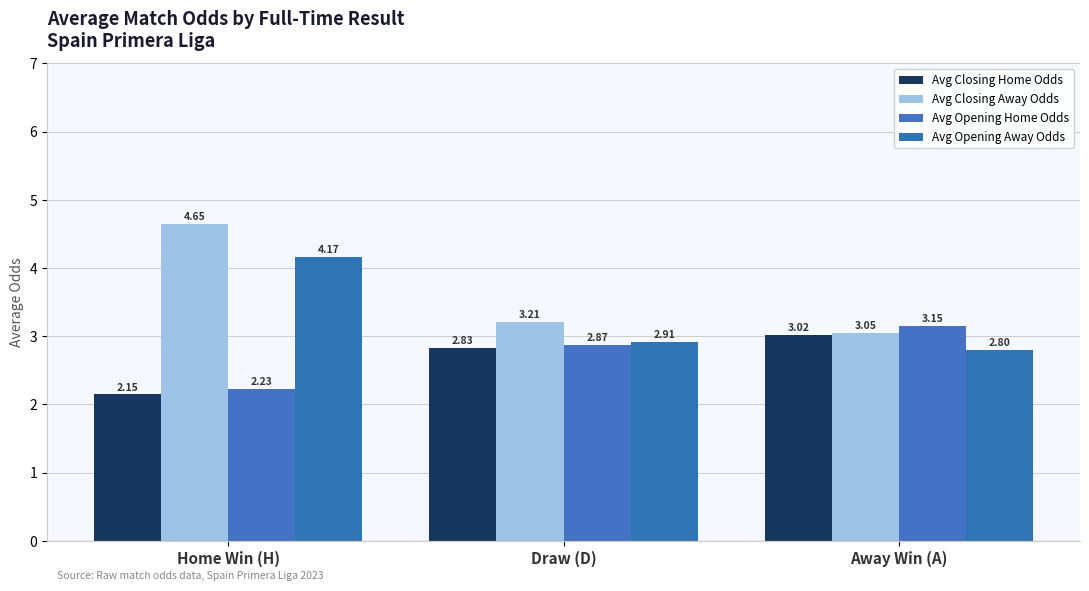

What is the lowest value of the Avg Closing Home Odds series?

2.1